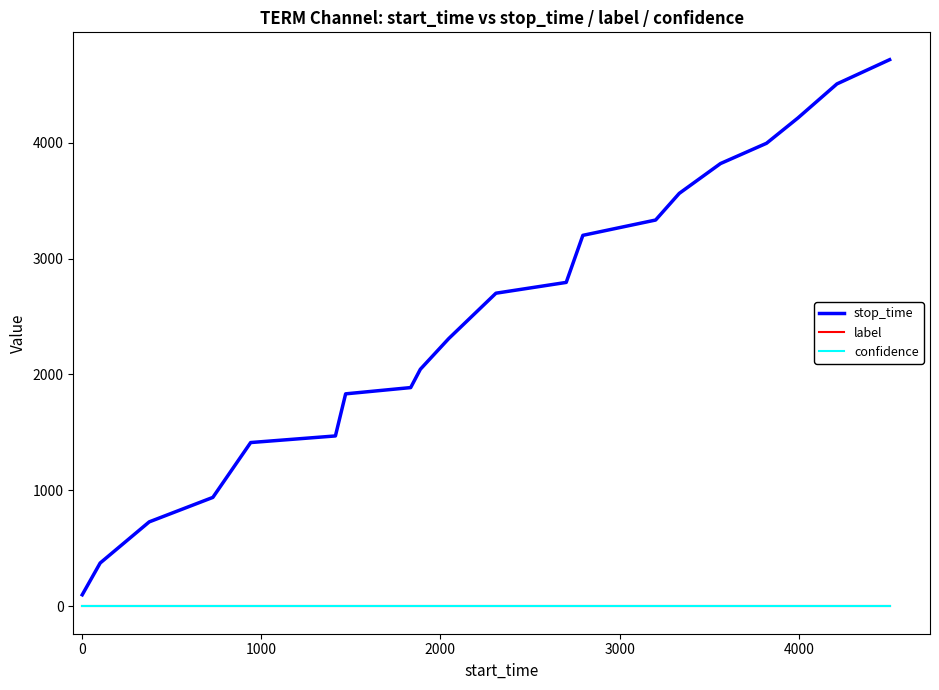

Which series has the largest total across all categories?

stop_time